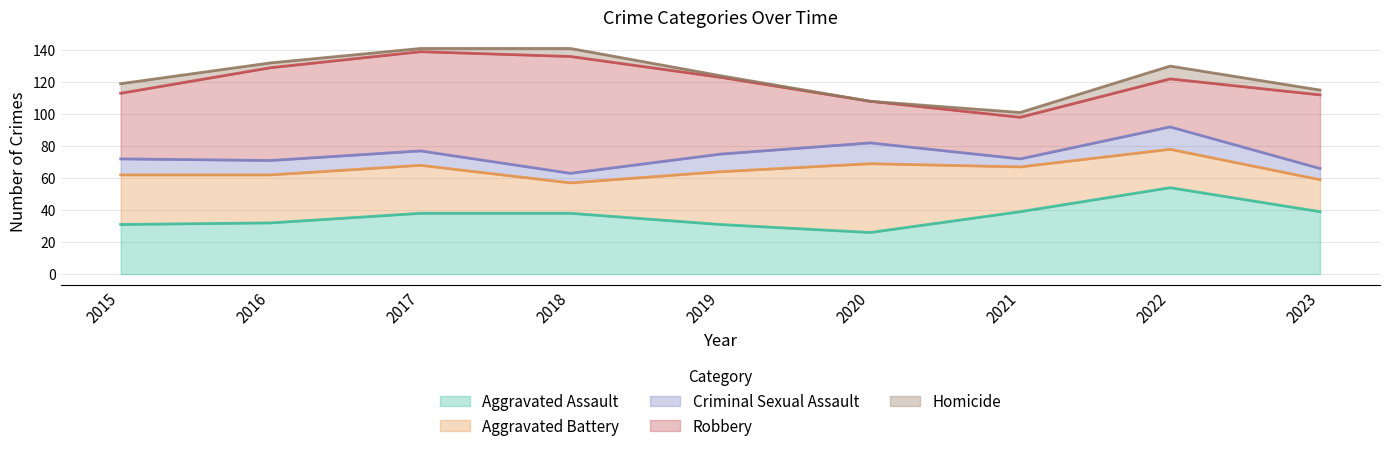

True or false: Aggravated Battery has more than 2 points higher than both neighbors.

False